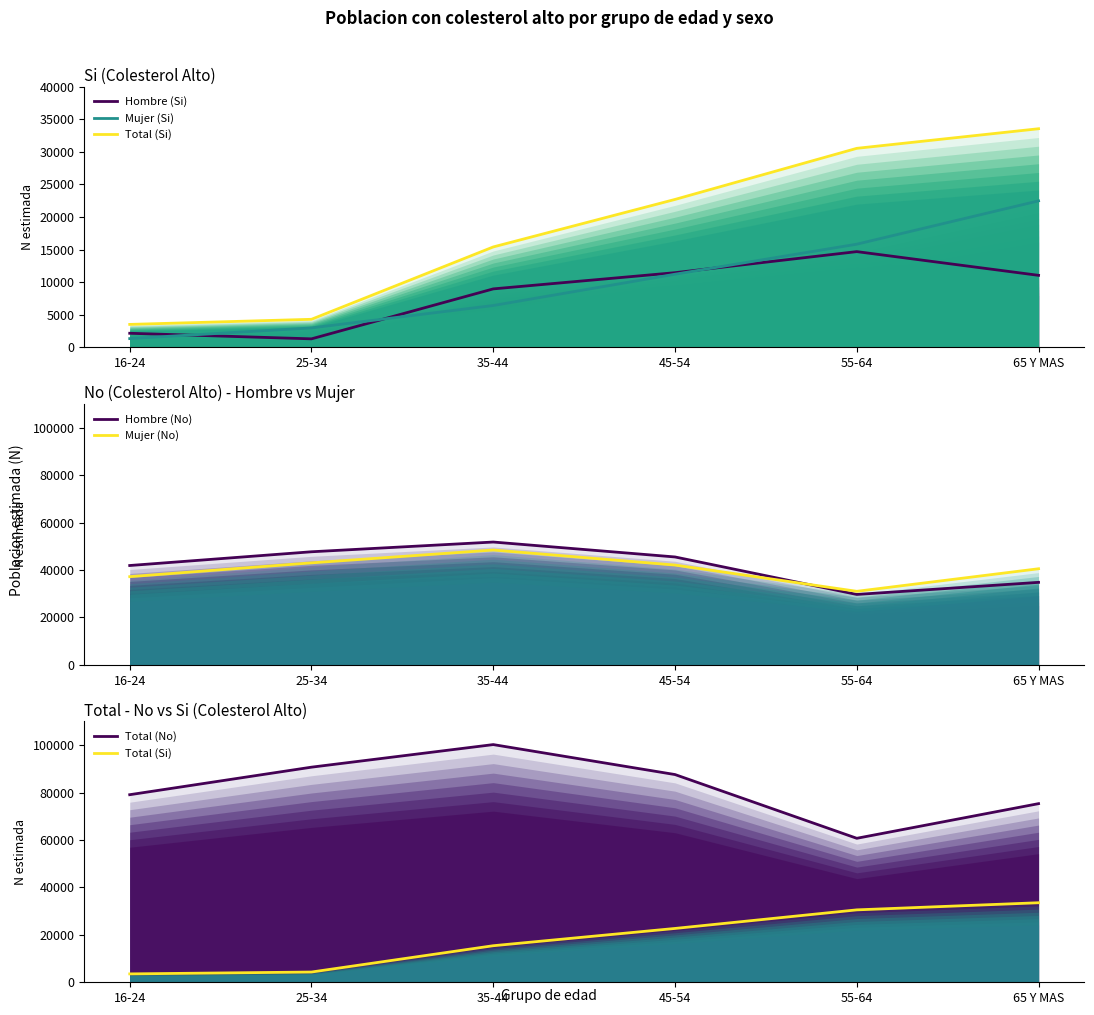

At which label does Mujer (Si) reach its peak?

65 Y MAS